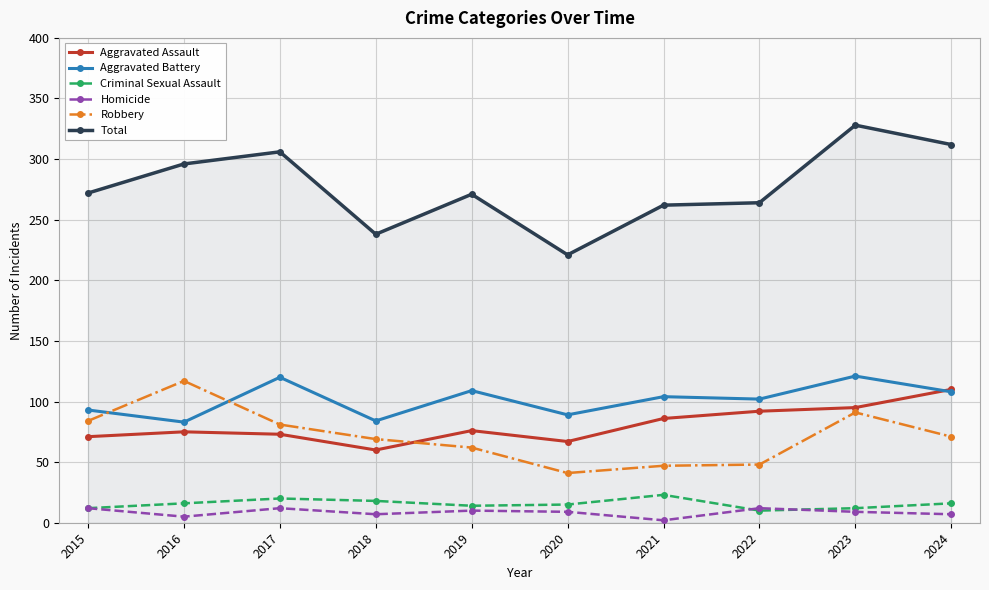

Rank the series by their maximum value, from highest to lowest.

Total, Aggravated Battery, Robbery, Aggravated Assault, Criminal Sexual Assault, Homicide